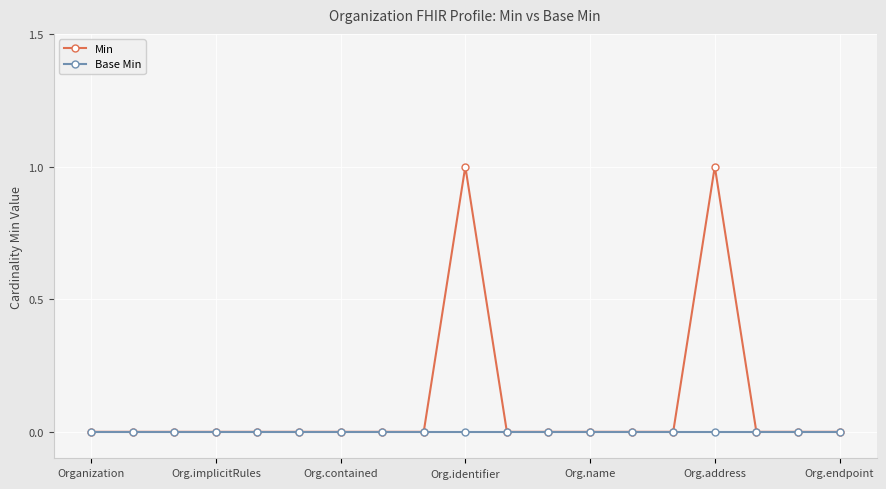

List the series in order of their peak value, highest first.

Min, Base Min